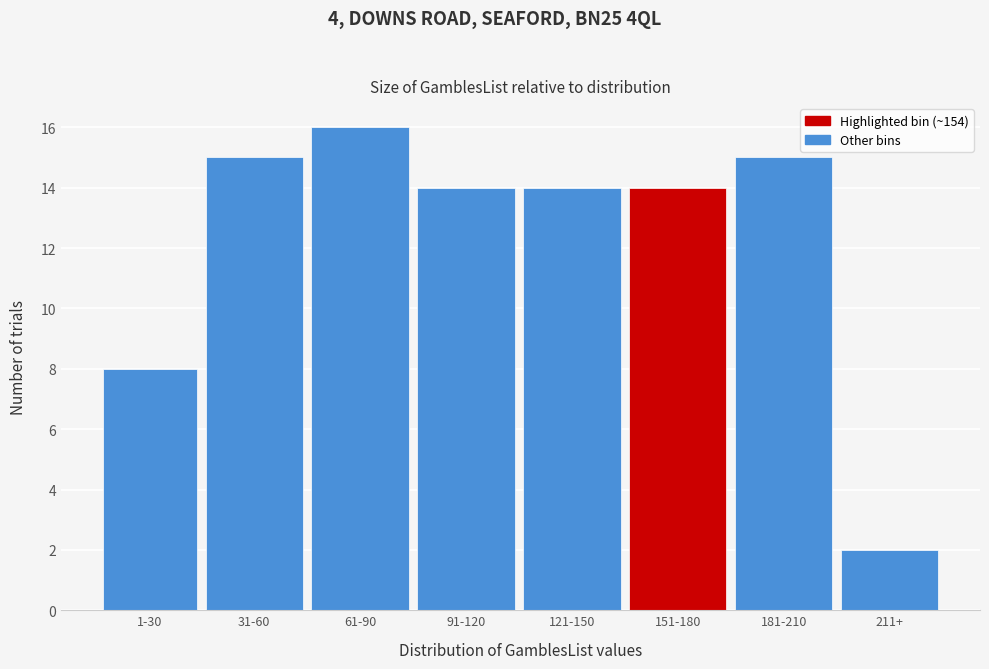

Reading left to right, transcribe all the data shown in this chart.

8	15	16	14	14	14	15	2